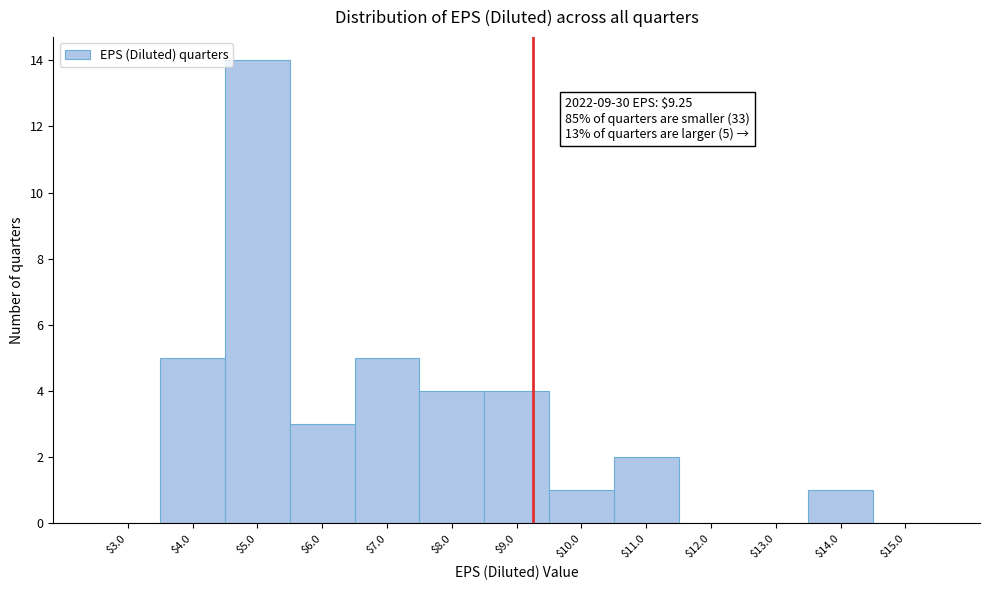

Which range on the x-axis has the tallest bar?

4.5 to 5.5